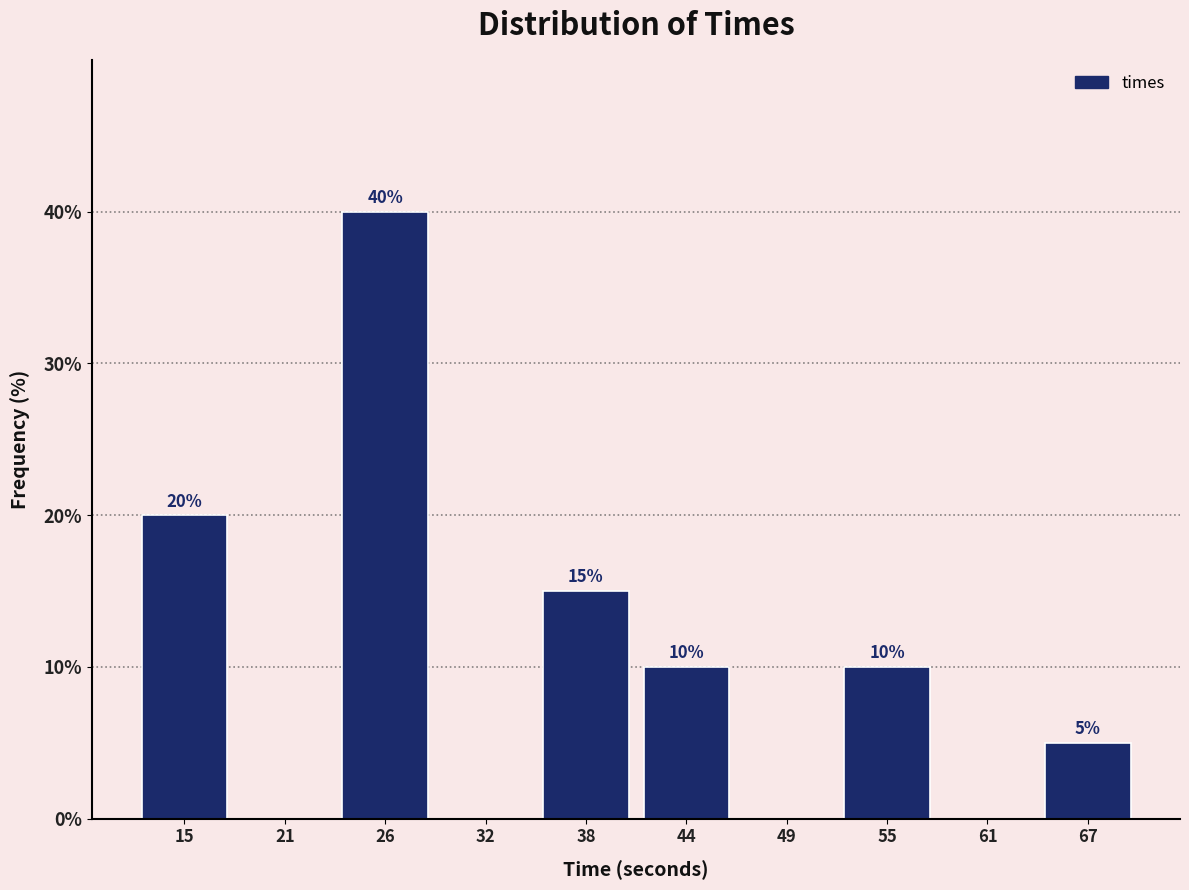

Which range on the x-axis has the tallest bar?

23 to 29